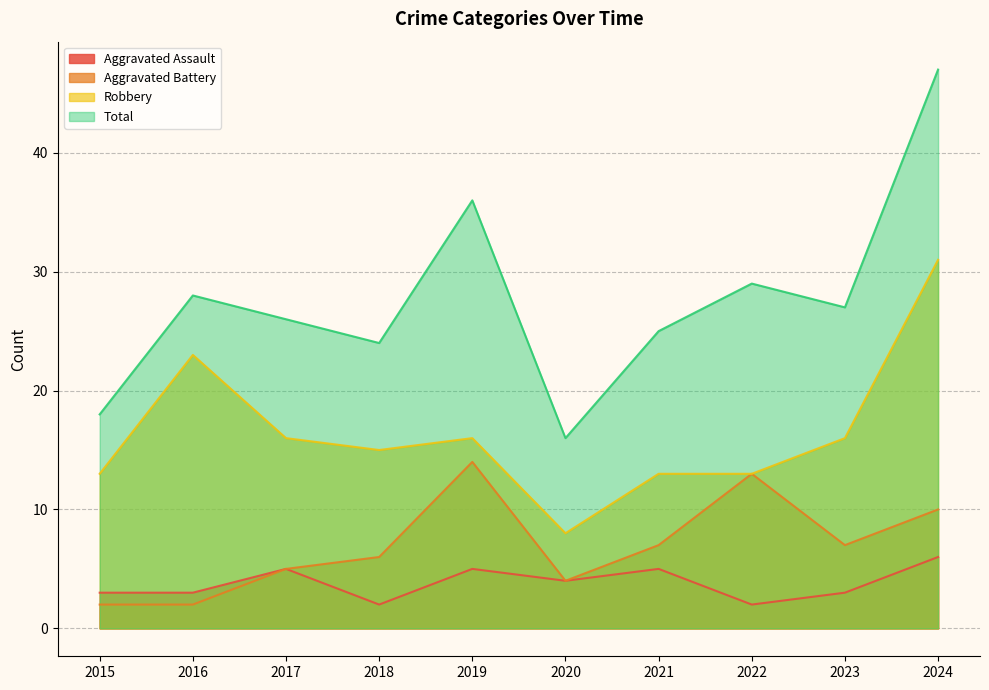

Read the Total value at 2015.

18